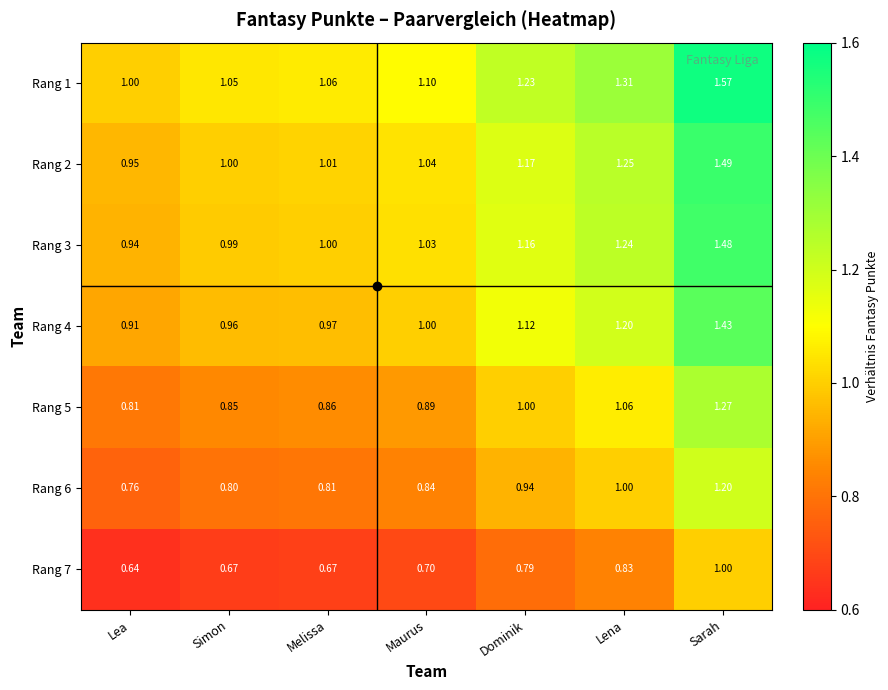

Which category has the lowest value in the Rang 5 series?

Lea